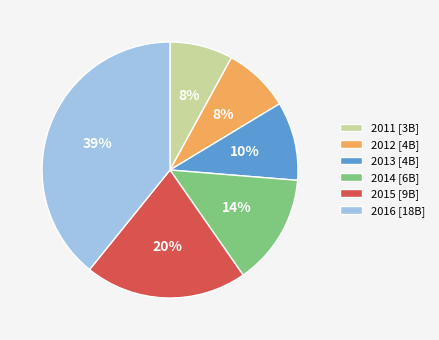

Is the sum of 2014 [6B] and 2011 [3B] greater than half?

No